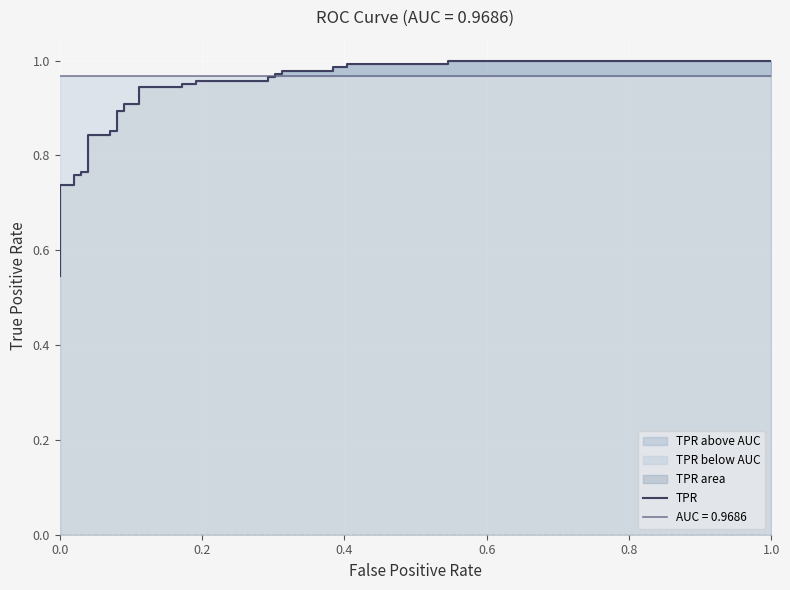

The value at 35 is 0.6. True or false?

False